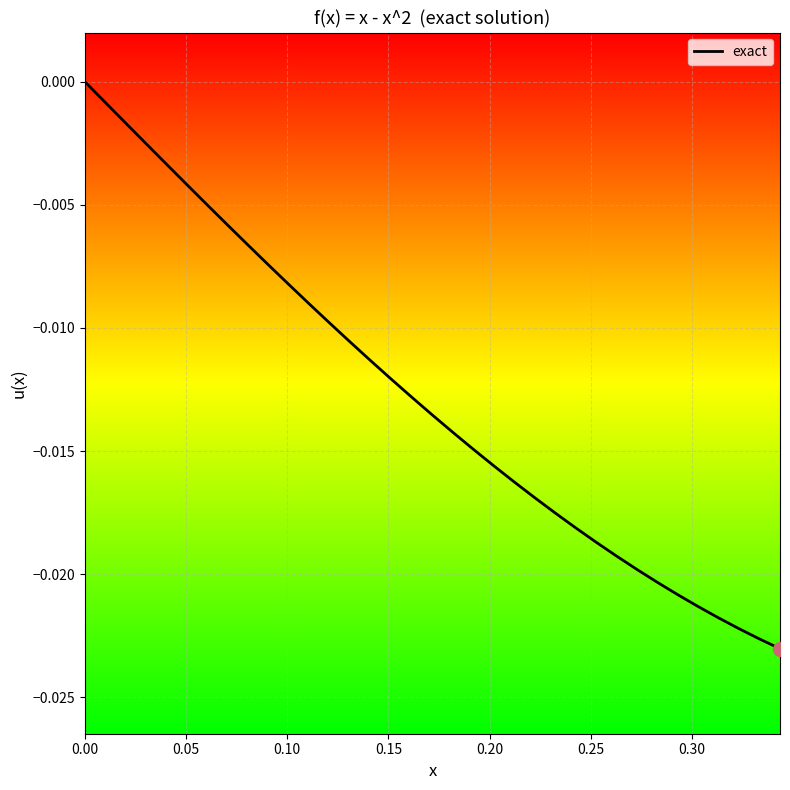

What is the sum of all values?

-0.4